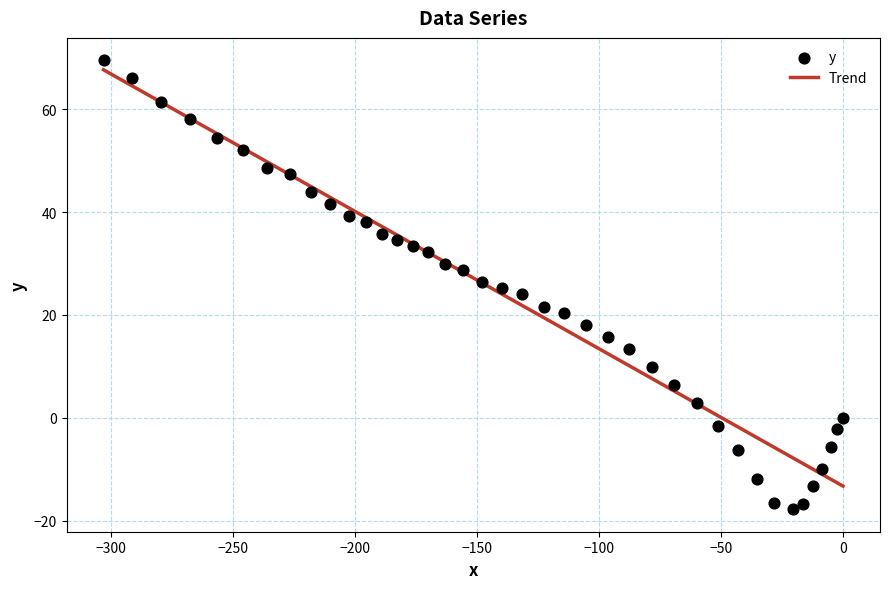

Which has a higher value, −150 or −350?

−350